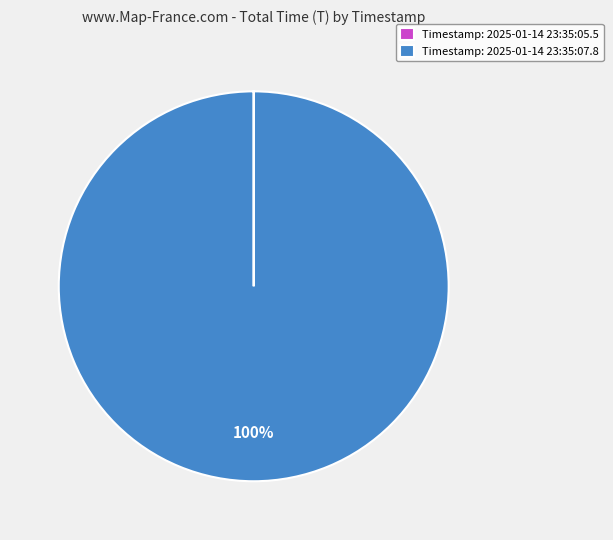

Which category has the biggest portion of the pie?

Timestamp: 2025-01-14 23:35:07.8